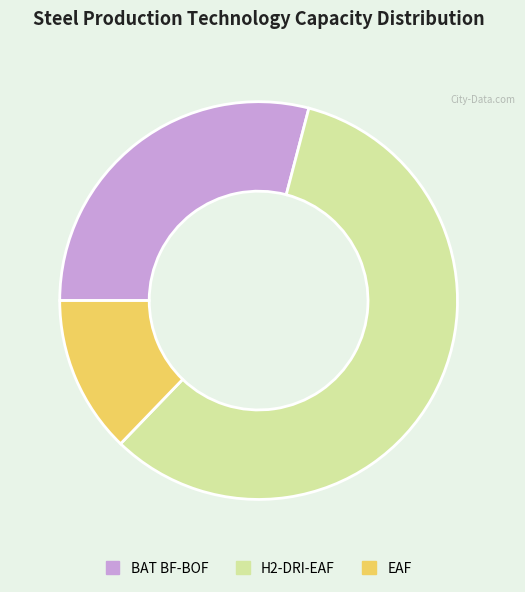

What is the majority slice?

H2-DRI-EAF